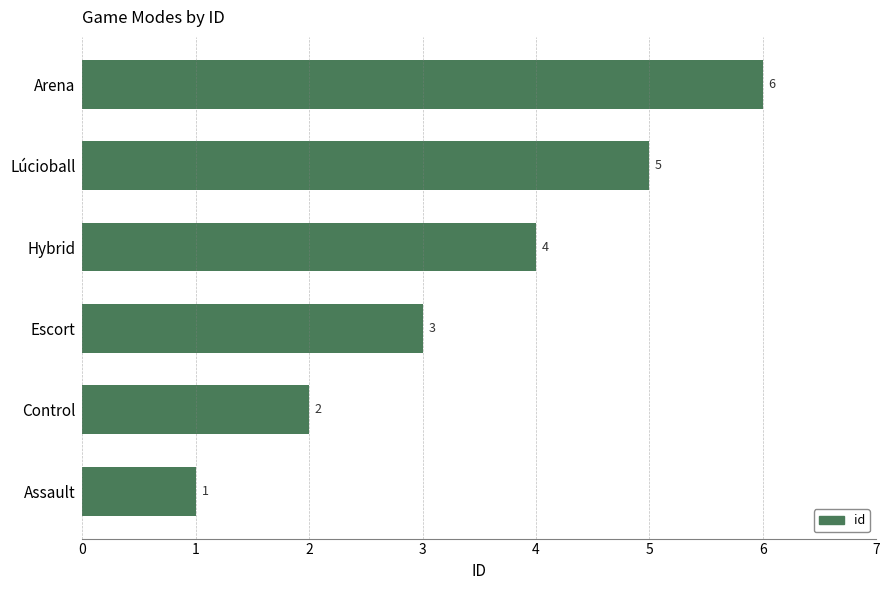

What is the sum of all values?

21